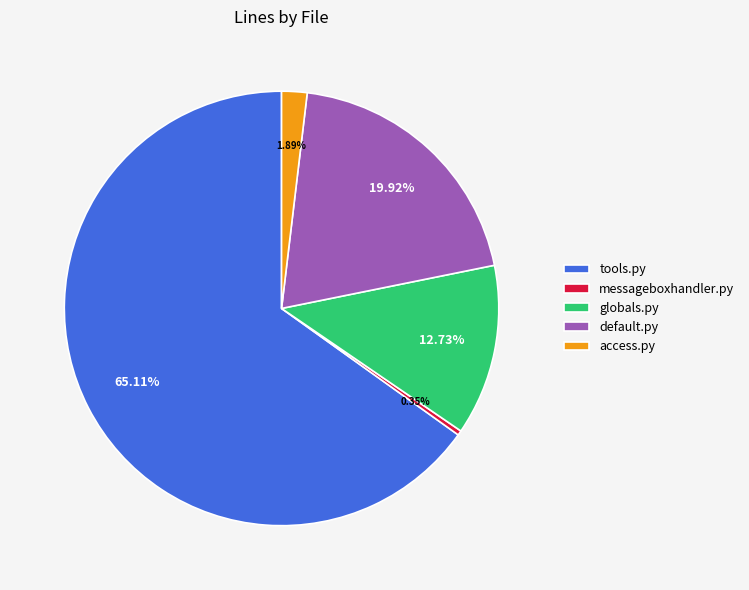

Do tools.py and access.py together represent more than half of the pie?

Yes